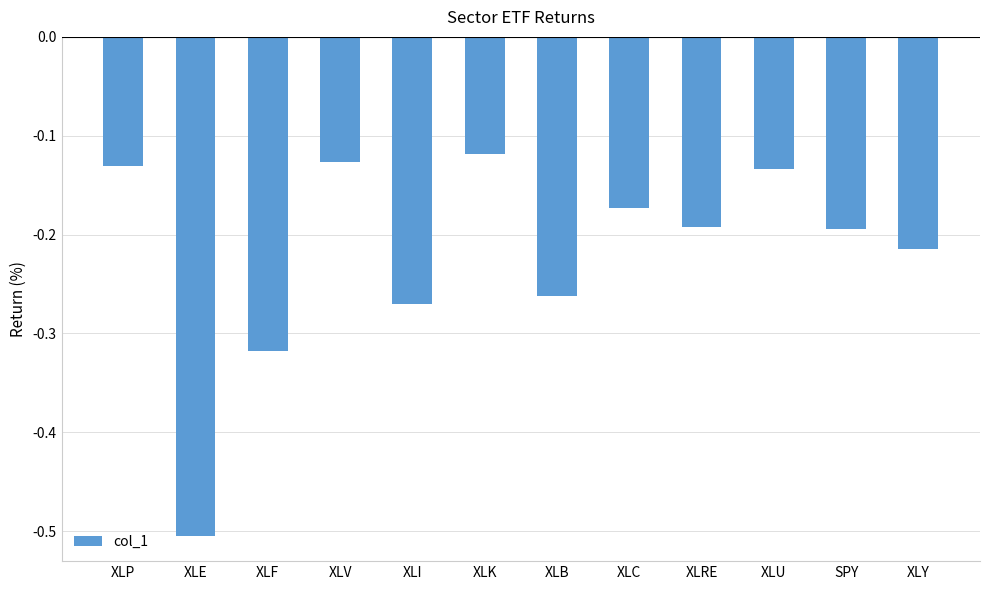

Is it true that the value at XLRE is -0.3?

False